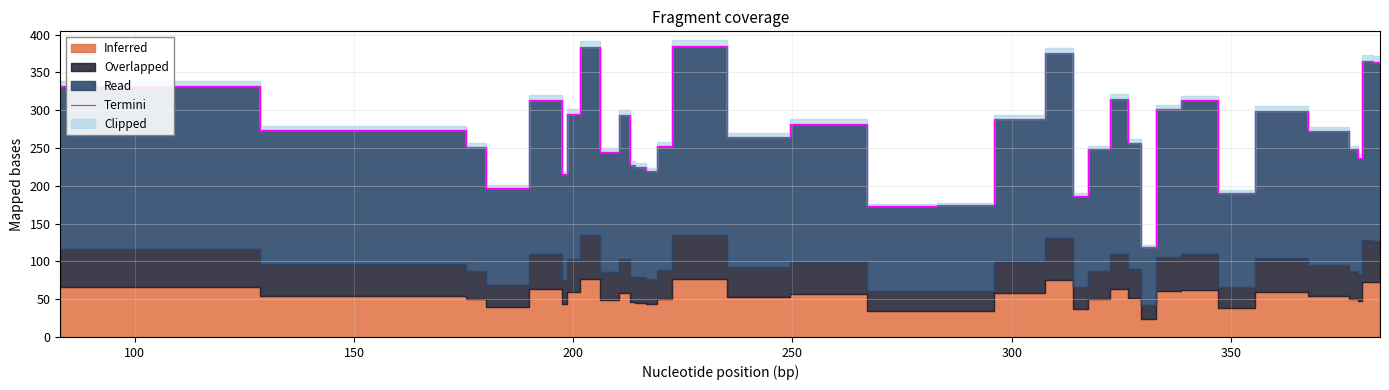

Does the chart display data point markers on the line(s)?

No